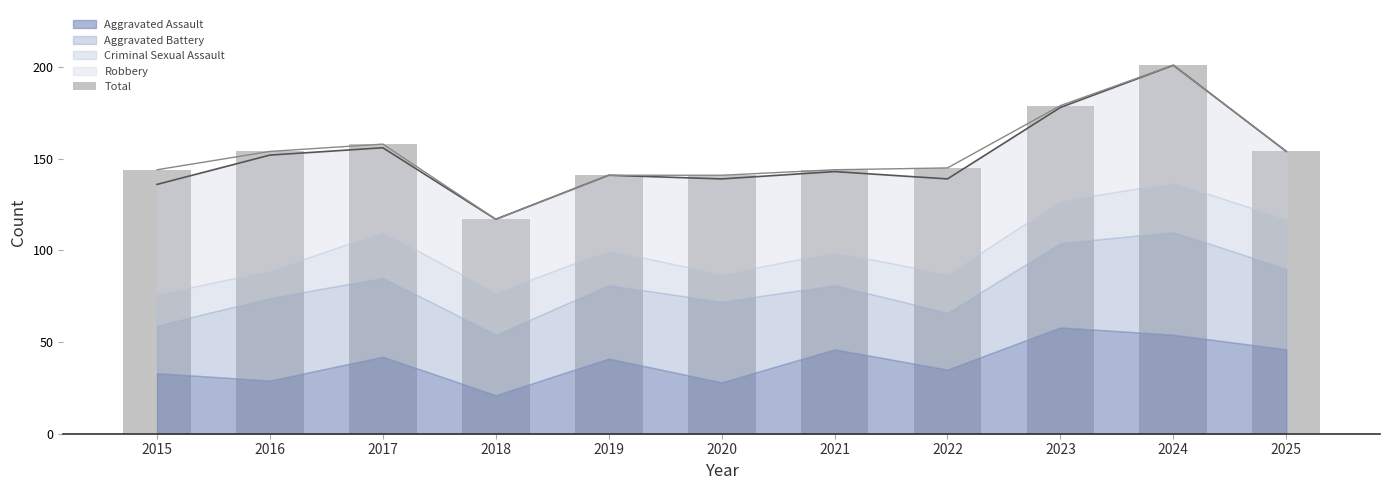

List the labels in order of value, largest first.

2024, 2023, 2017, 2016, 2025, 2022, 2015, 2021, 2019, 2020, 2018